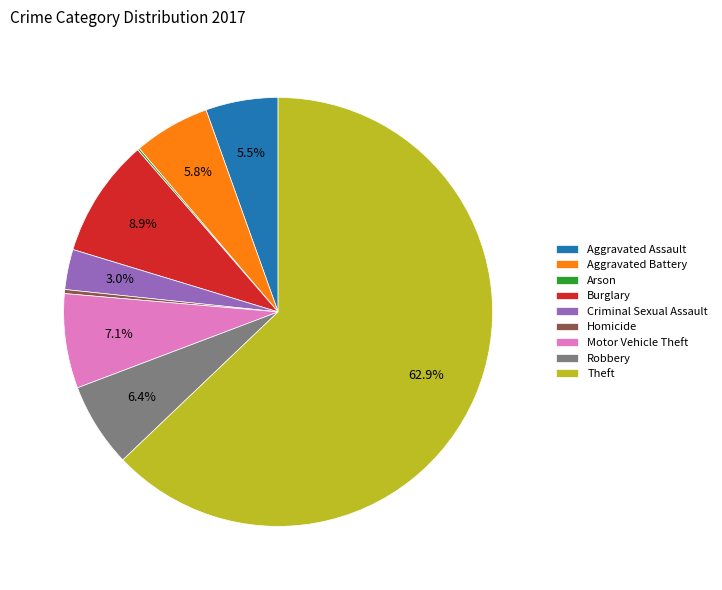

What is the ratio of the value at Robbery to the value at Motor Vehicle Theft?

0.9